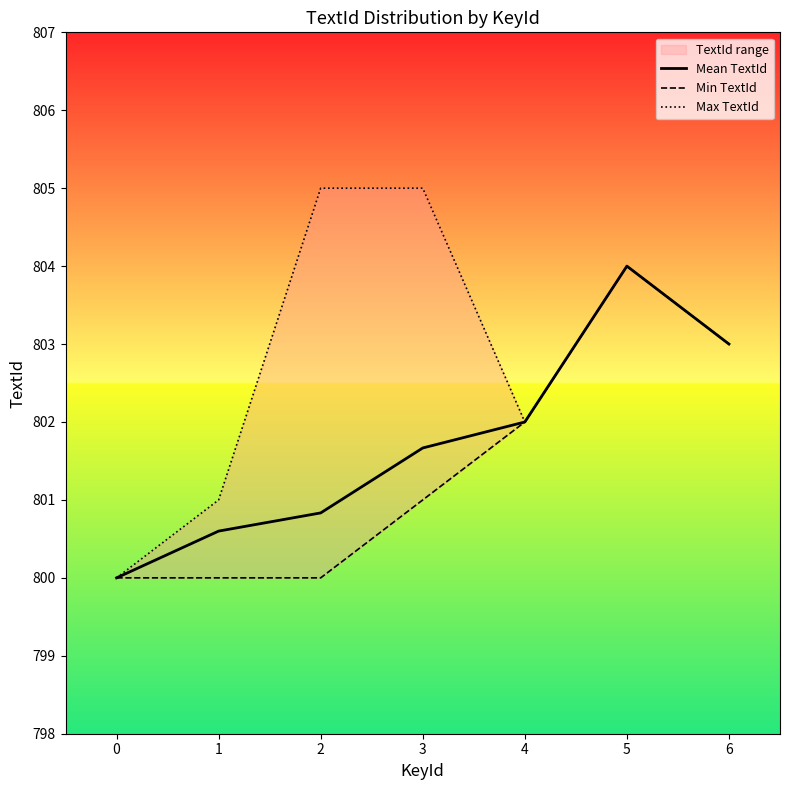

True or false: Min TextId has a value of 273.2 at 0.

False